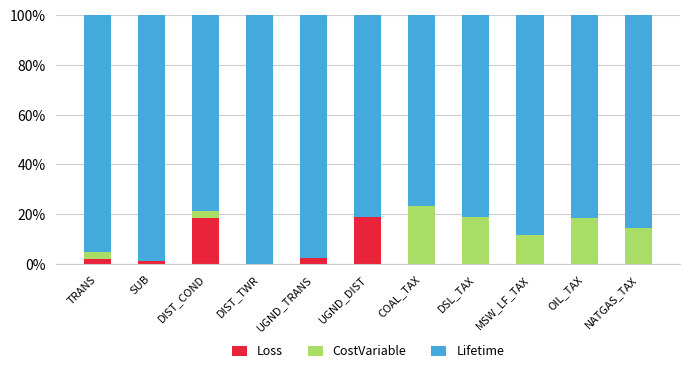

Is it true that Loss equals -10.4 at OIL_TAX?

False